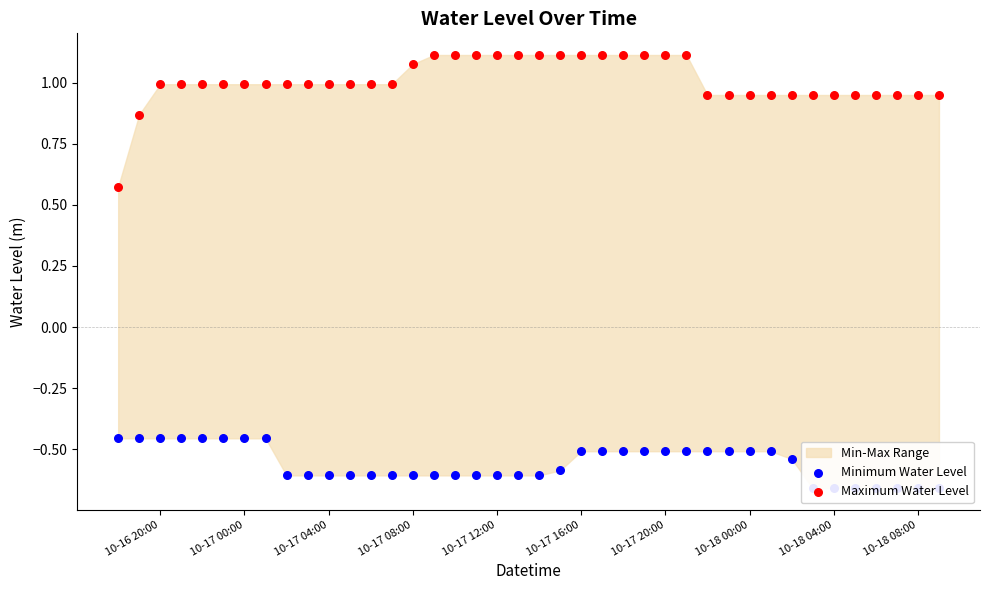

At which category is the sum across all series the highest?

10-17 16:00